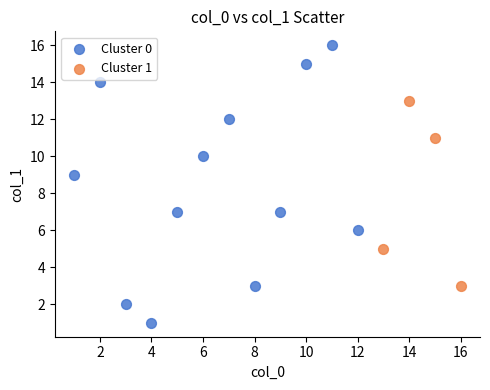

Which series reaches the maximum Y coordinate?

Cluster 0